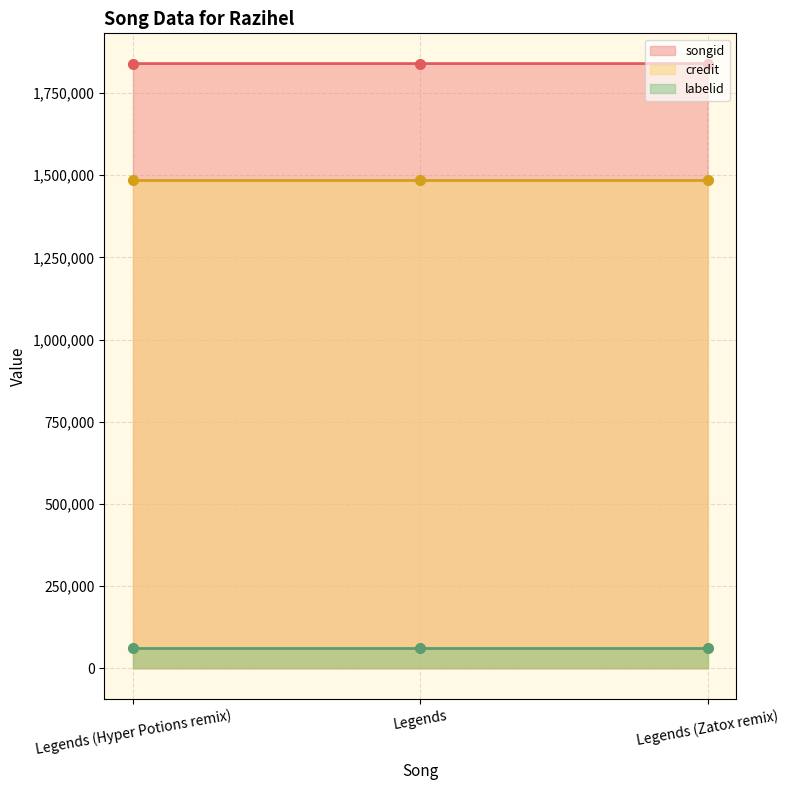

Count the number of categories in the chart.

3